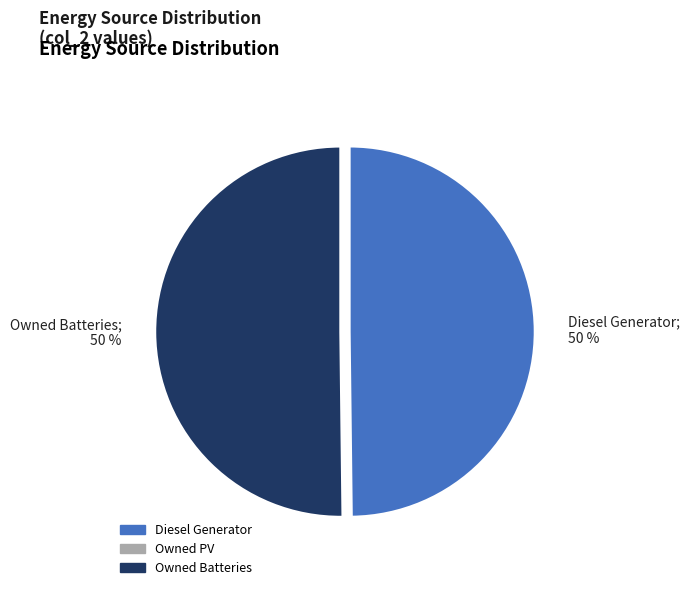

What is the ratio of the value at Owned Batteries; 50 % to the value at Diesel Generator; 50 %?

1.0